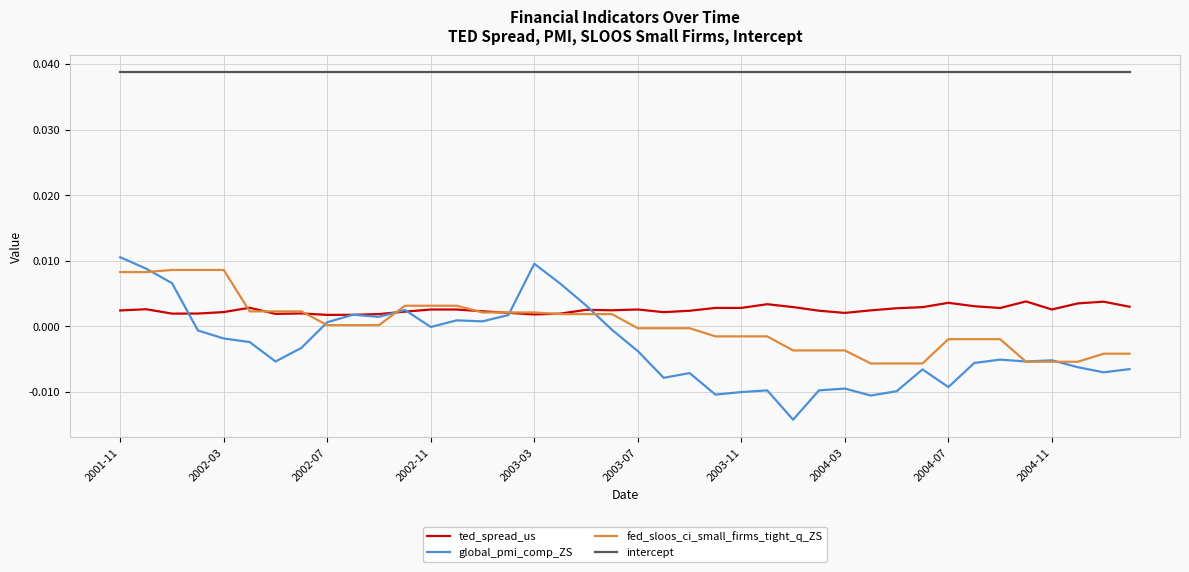

Which series has the largest total across all categories?

intercept